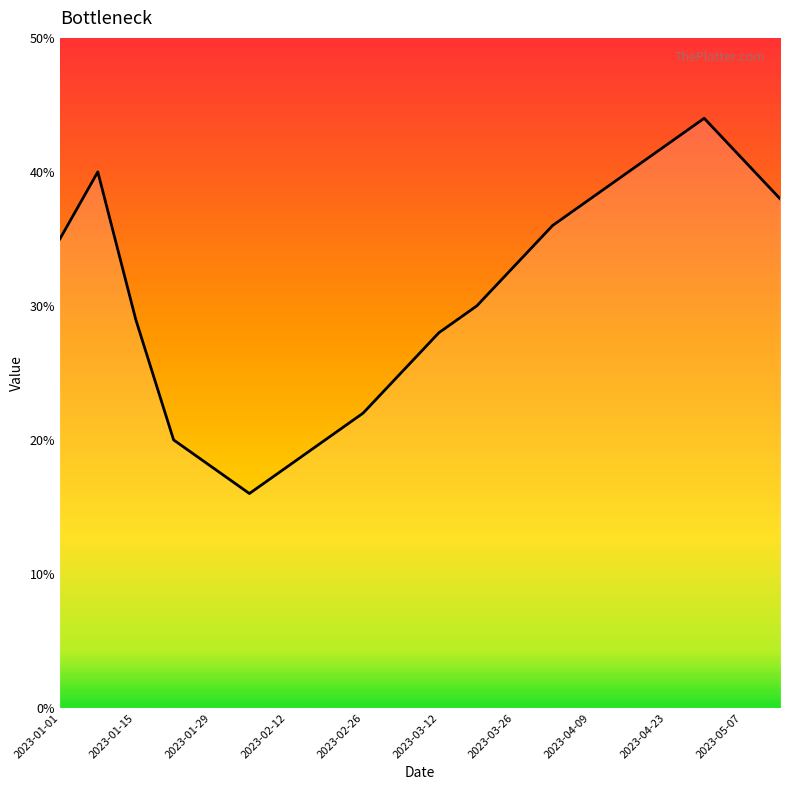

What is the minimum value shown in the chart?

16